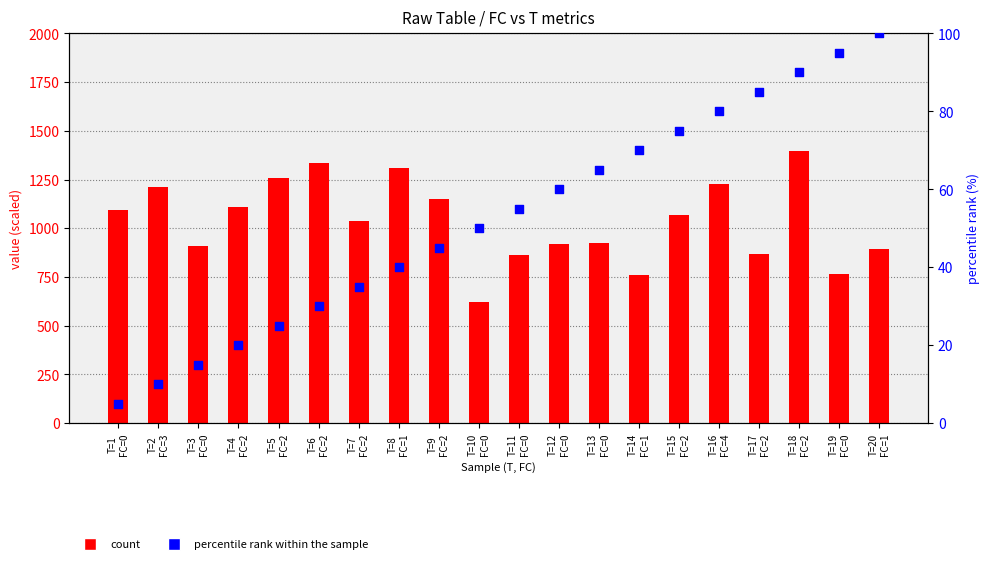

What are all the series names shown in the legend?

count, percentile rank within the sample